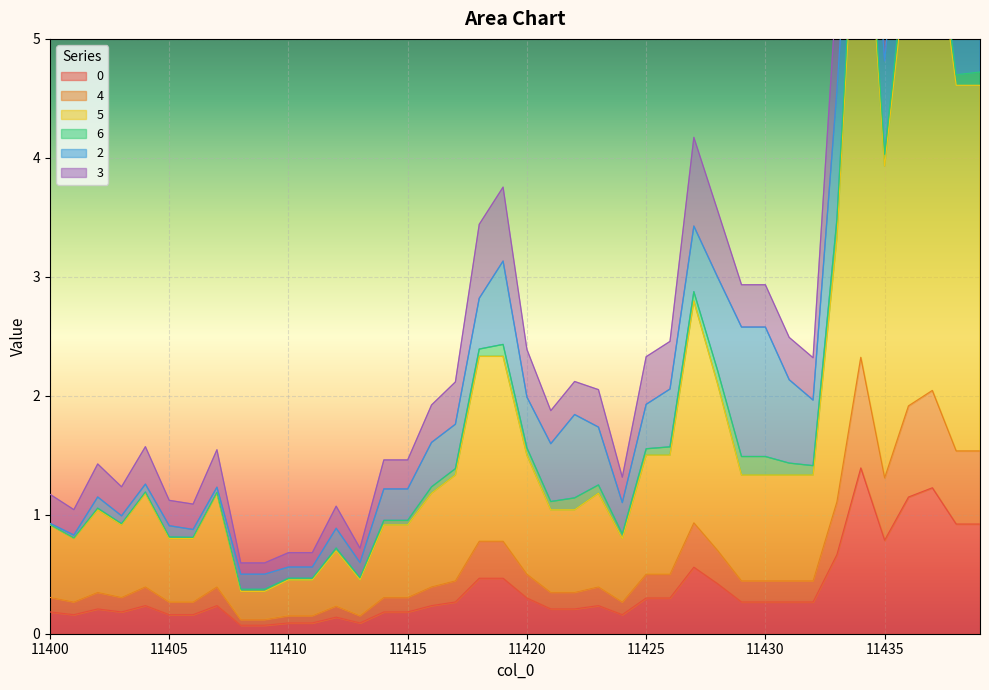

What is the highest value of the 0 series?

1.4